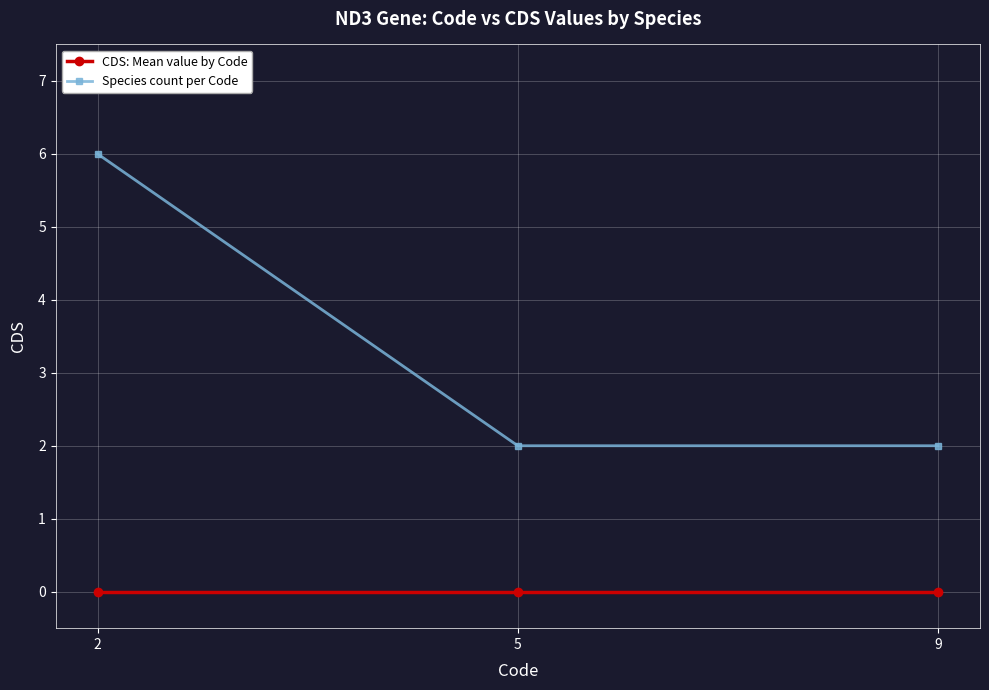

Which series has the largest range (max minus min)?

Species count per Code